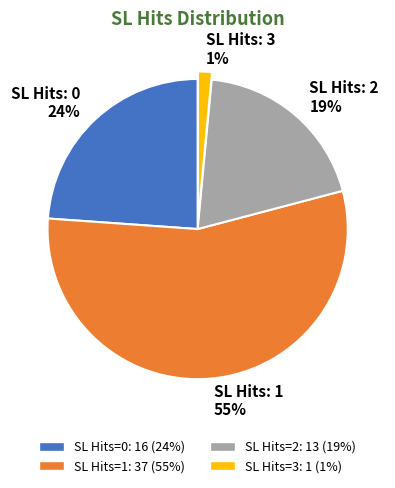

Rank the categories by value from lowest to highest.

SL Hits: 3 1%, SL Hits: 2 19%, SL Hits: 0 24%, SL Hits: 1 55%